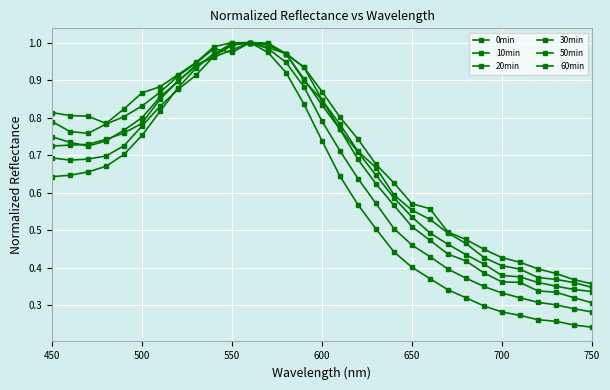

Count the number of categories in the chart.

31